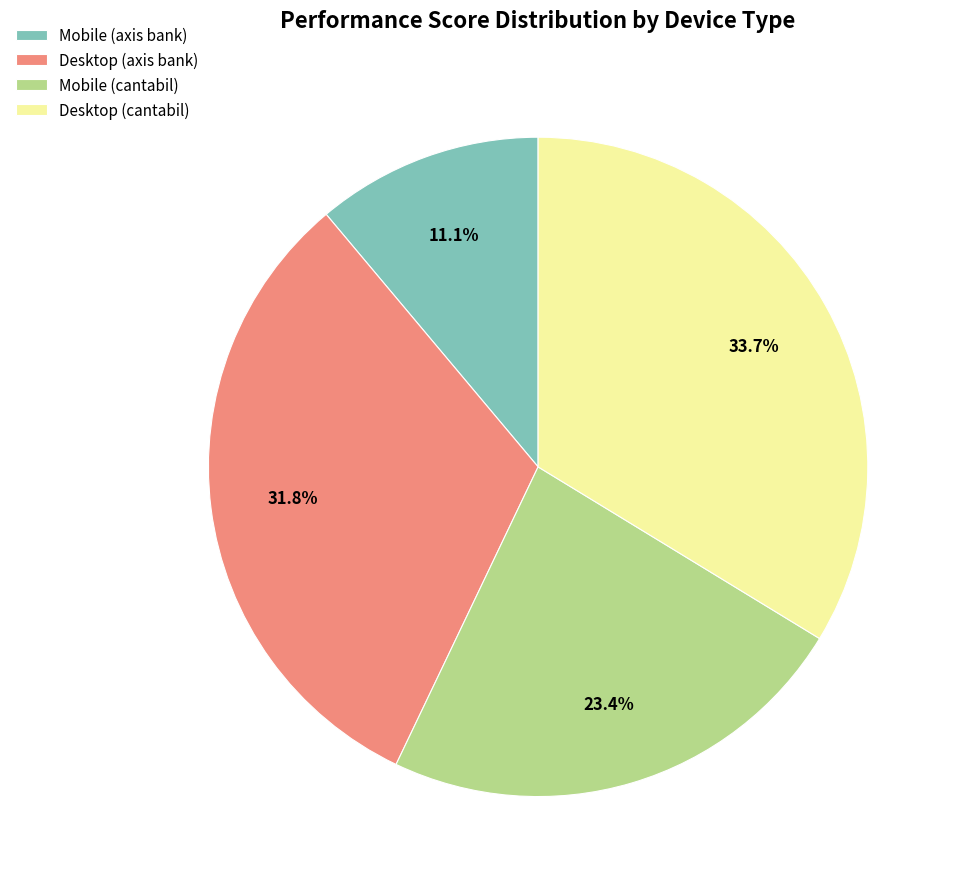

Does Mobile (axis bank) represent more than half of the total?

No